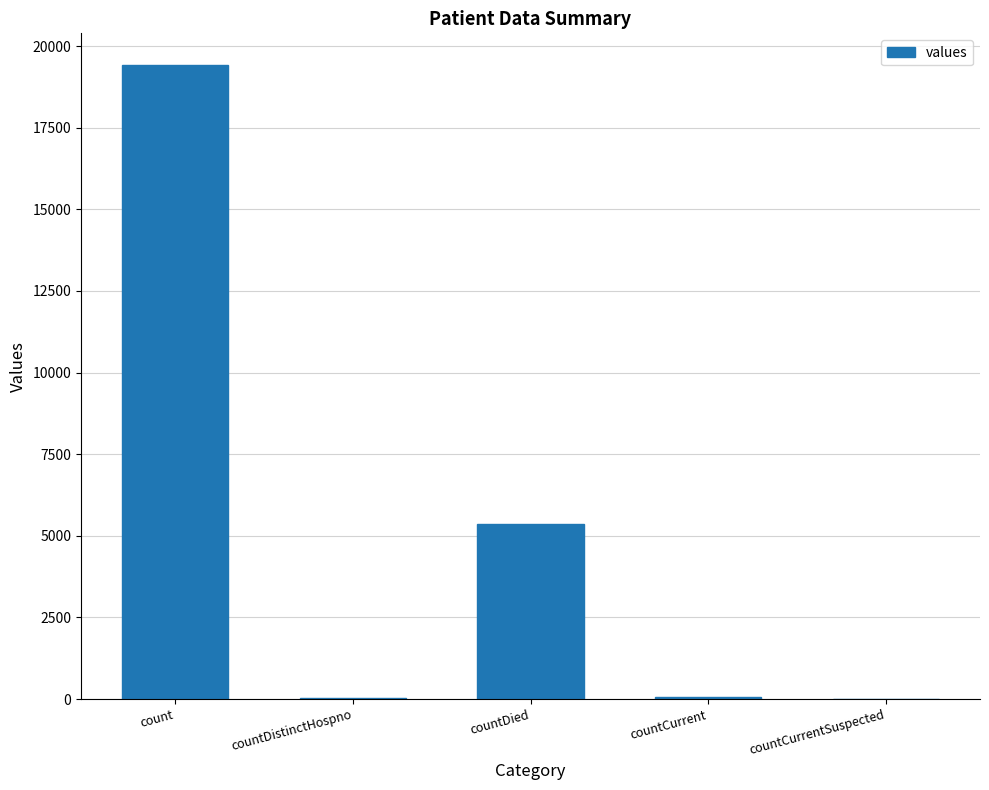

Between countDied and count, which is larger?

count